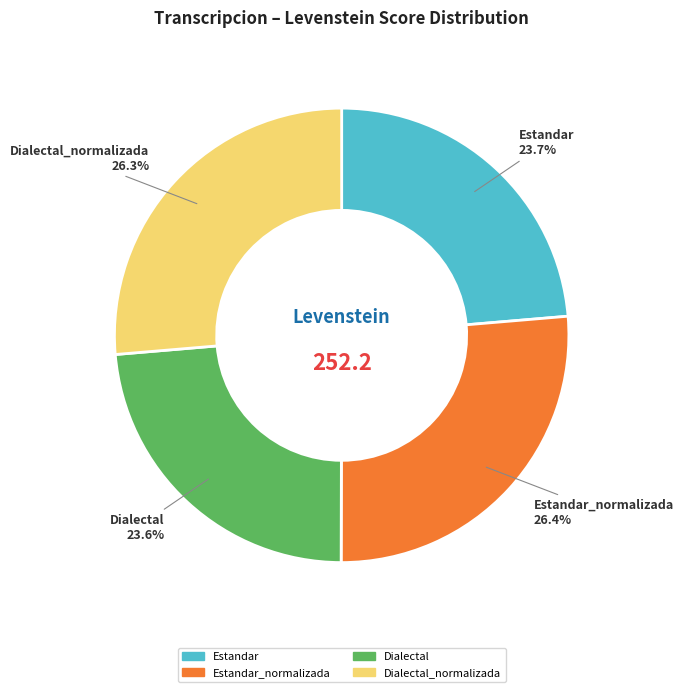

Count the number of slices in the pie.

4